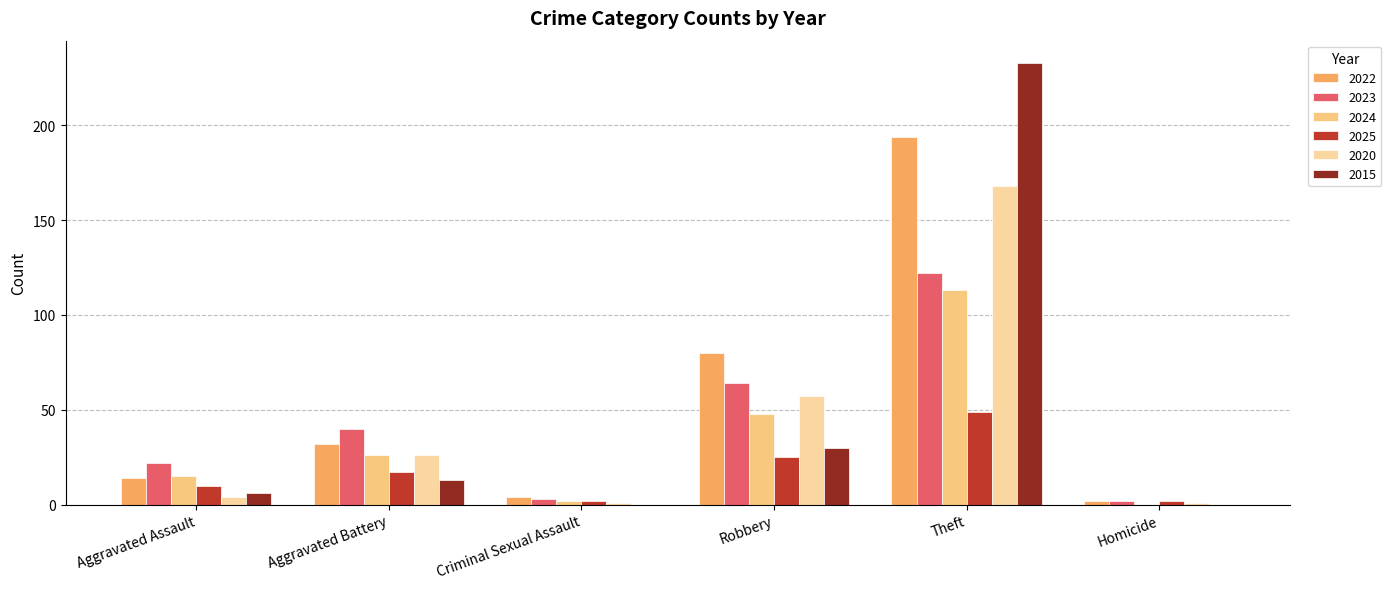

What is the average value of the 2020 series?

43